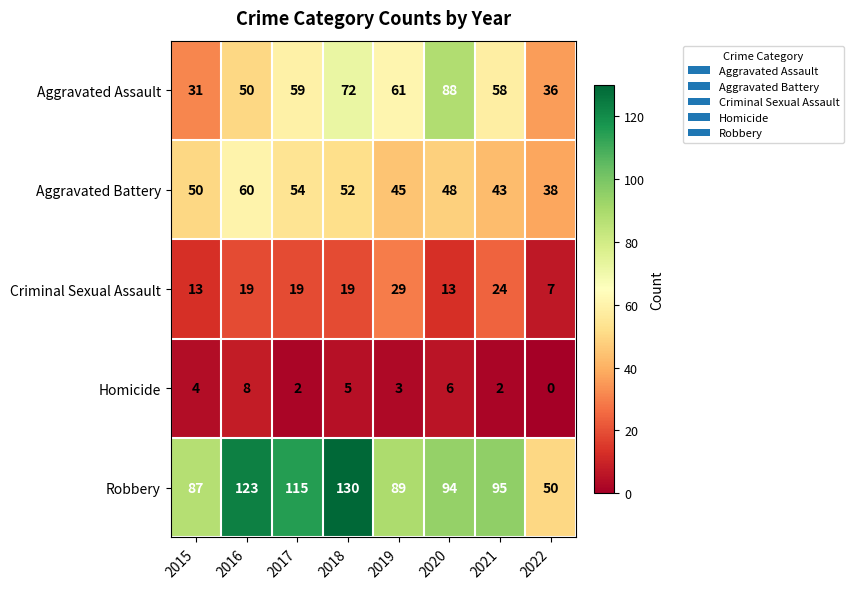

What is the average value of the Aggravated Assault series?

57